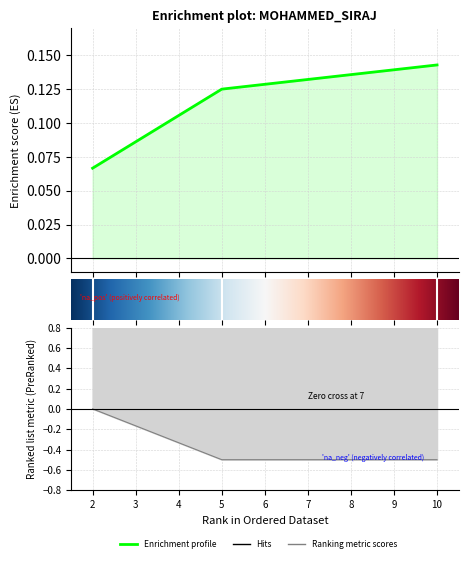

The value of sr at 5 is 0.1. True or false?

True